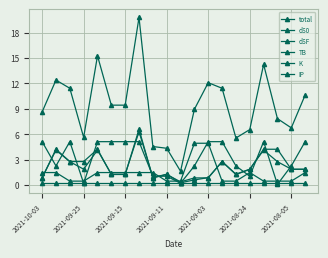

At which label does K first exceed 1?

2021-10-03